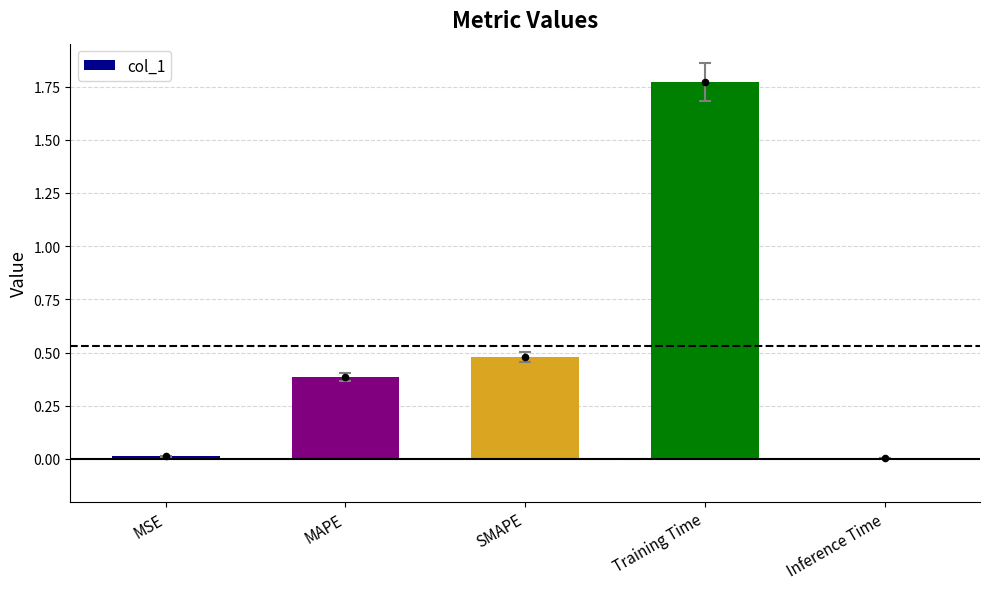

What is the change in value from MSE to MAPE?

+0.4